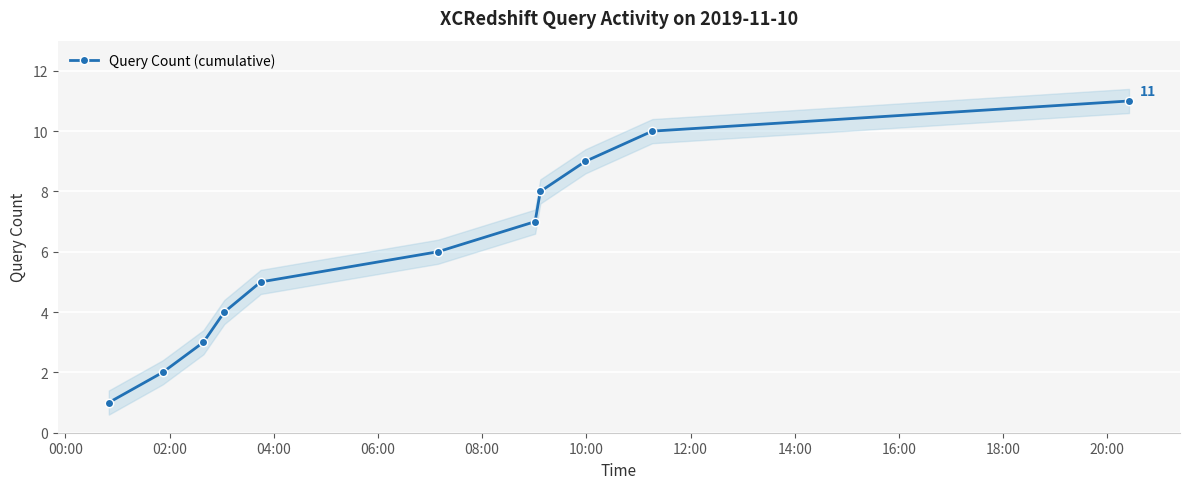

True or false: Query Count (cumulative) has more than 0 interior local peaks.

False